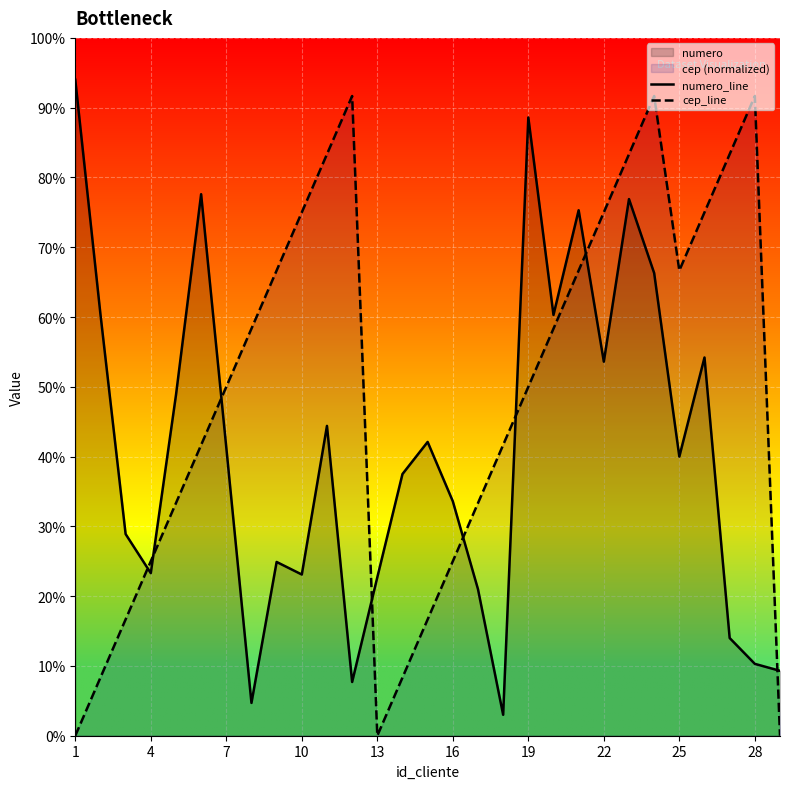

True or false: cep_line has more than 2 interior local peaks.

True